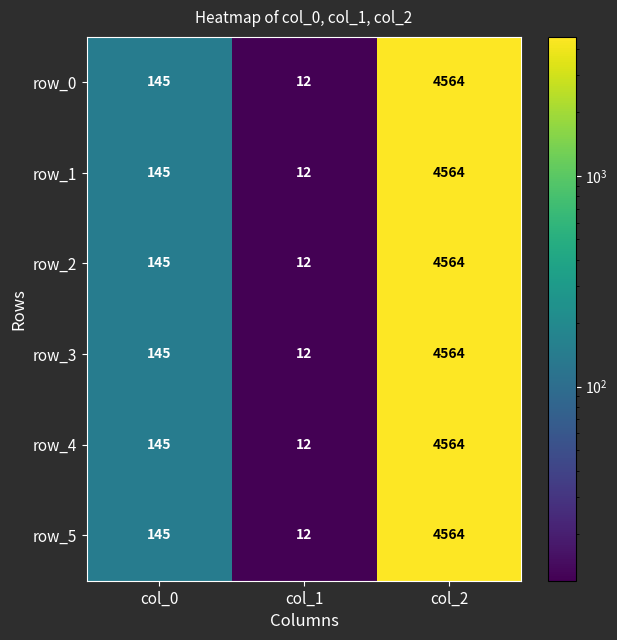

Is it true that row_5 equals 145 at col_0?

True